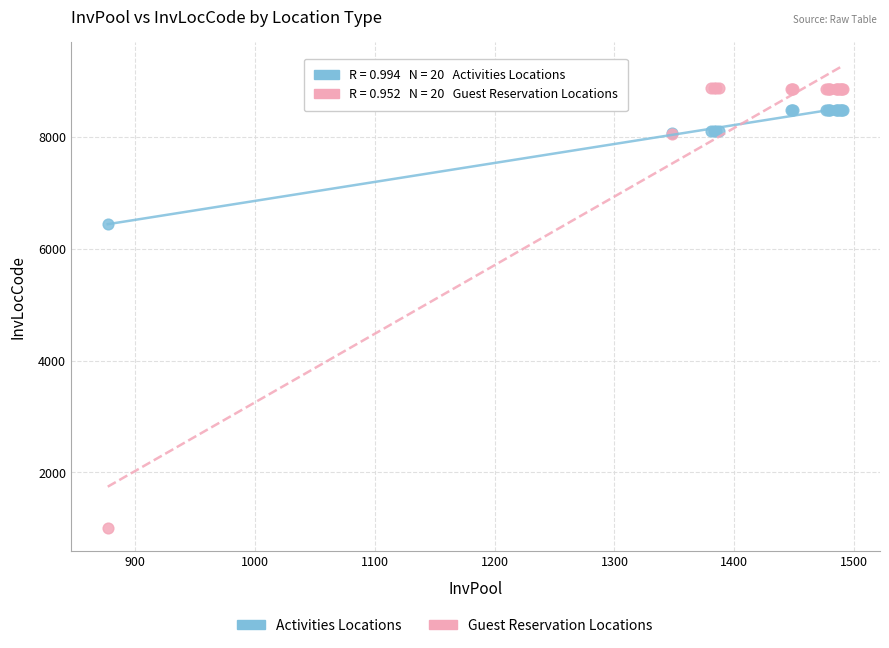

Across all series, what Y value is closest to 4941?

6450